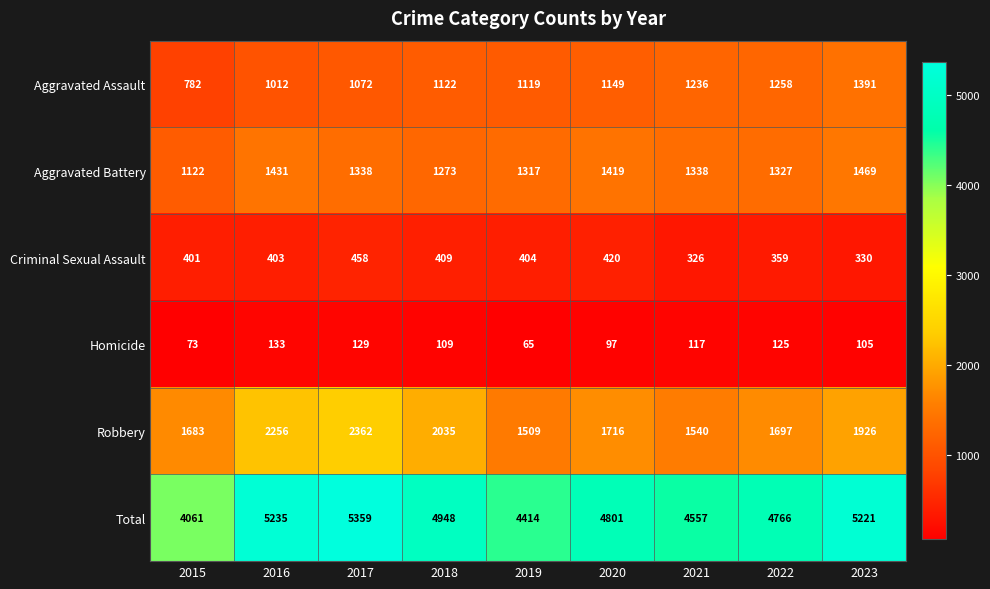

What is the difference between the highest and lowest values at 2015?

3988